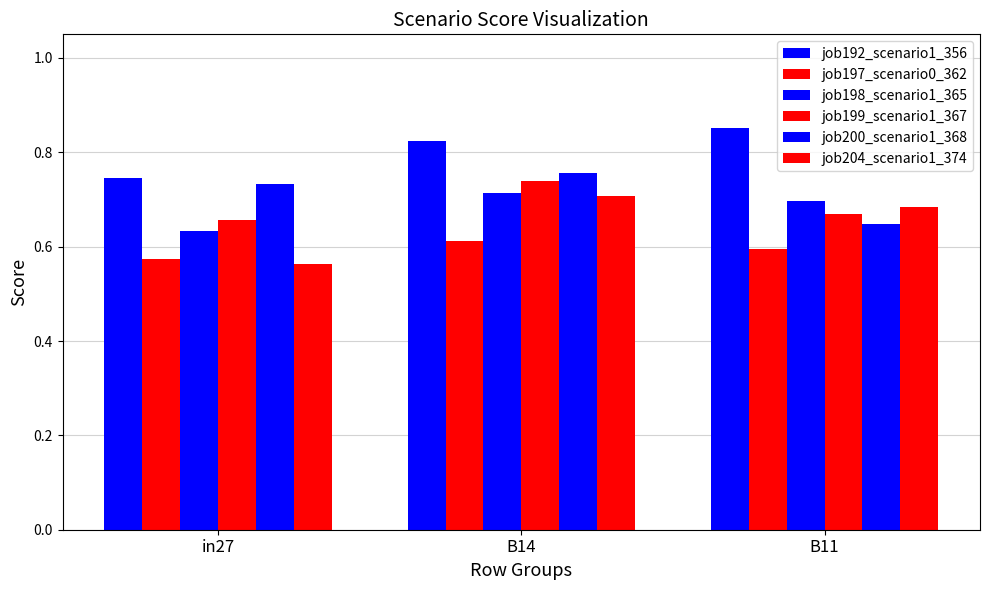

Which category has the lowest value in the job204_scenario1_374 series?

in27